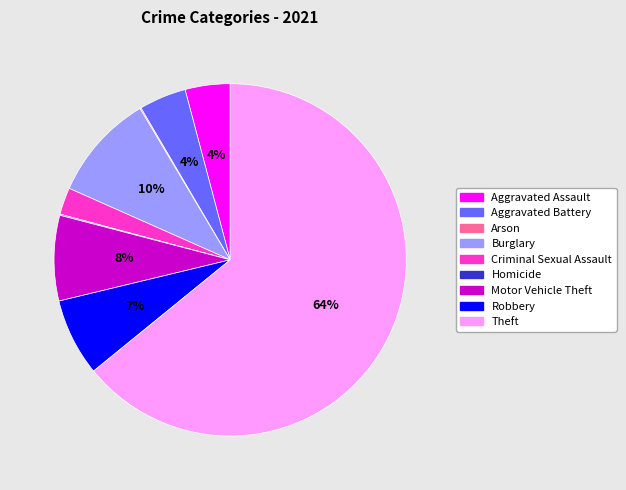

Which category accounts for the majority?

Theft